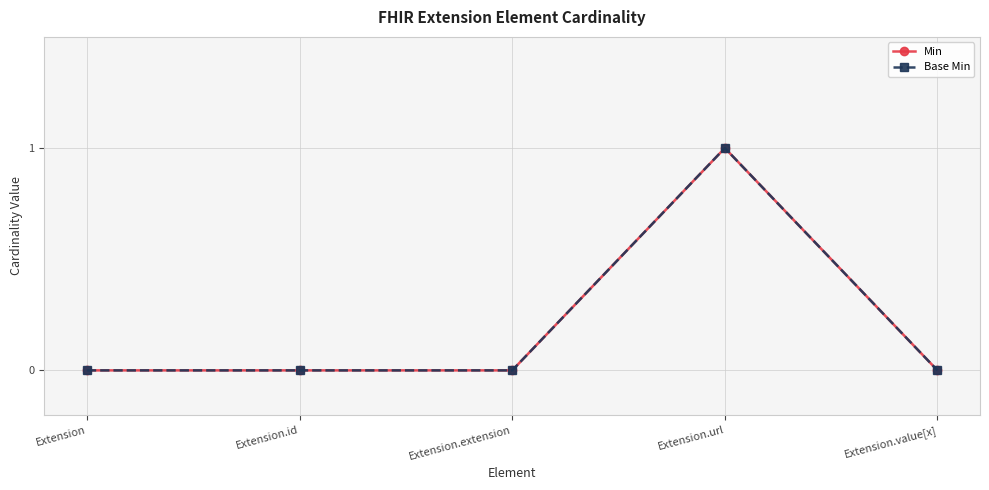

Rank the series at Extension.extension from lowest to highest value.

Min, Base Min